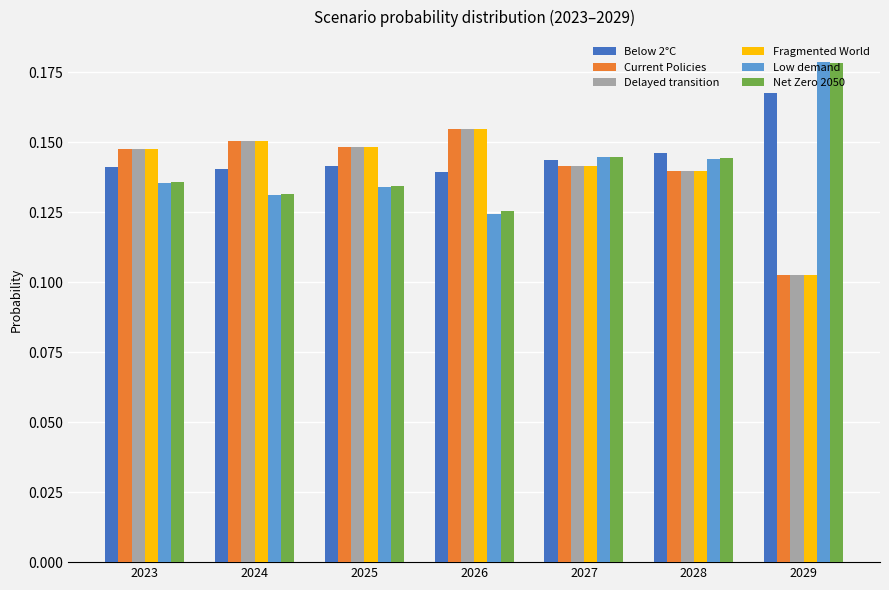

At which category does the chart reach its peak across all series?

2029